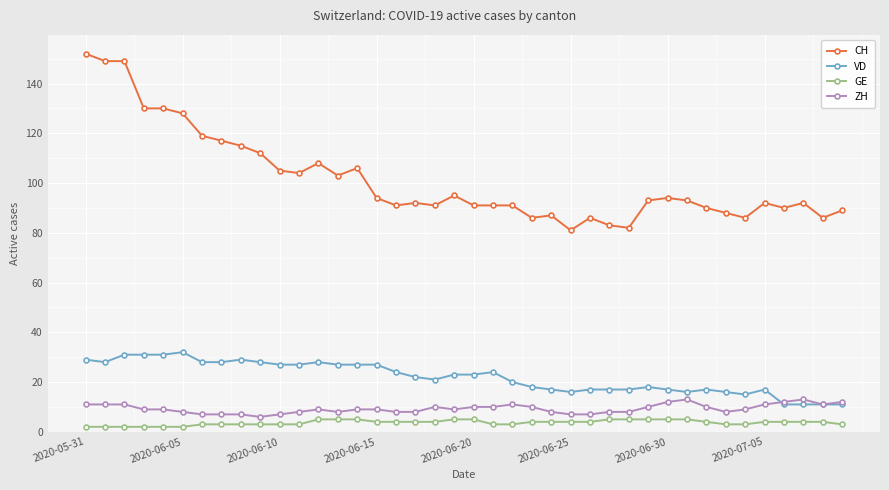

True or false: CH and ZH cross at least once.

False